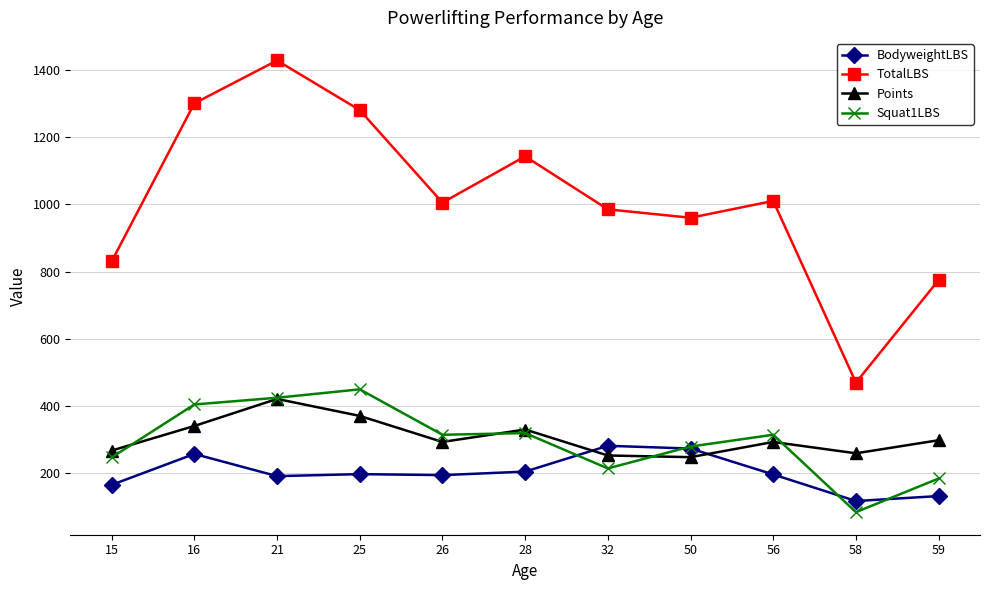

What is the maximum value shown in the chart?

1427.5